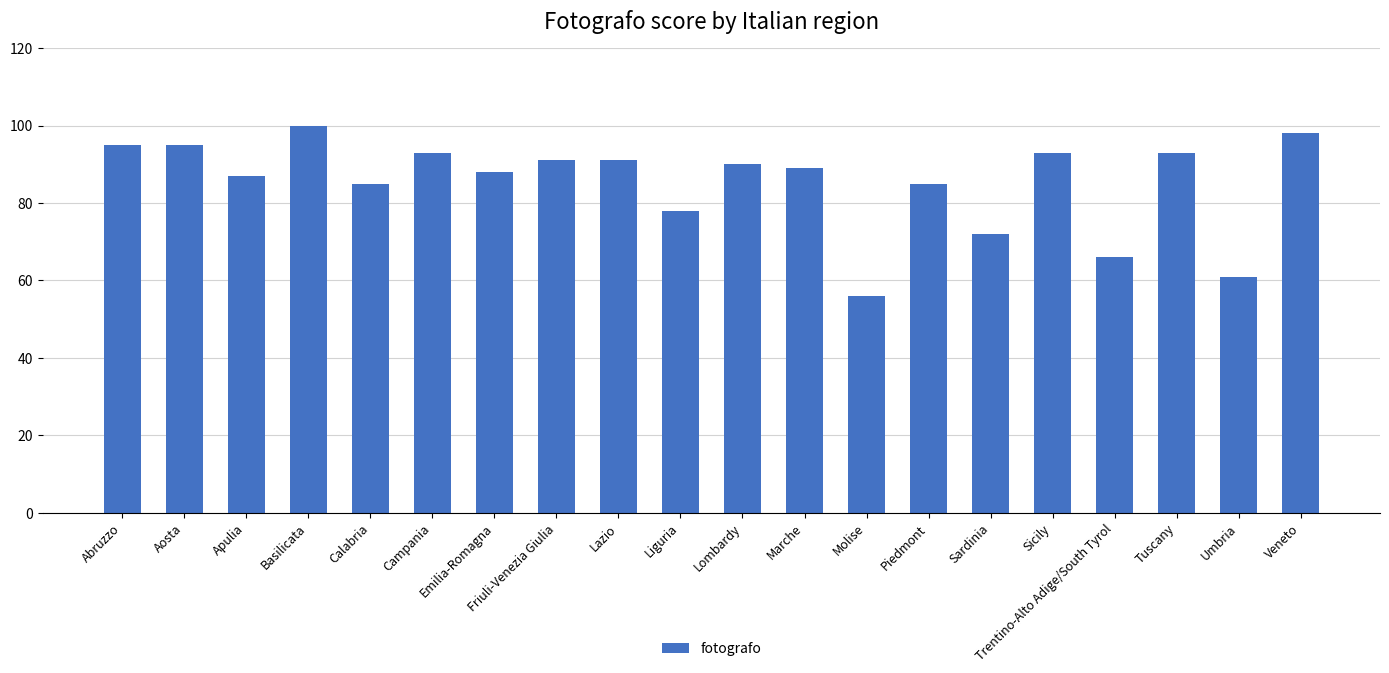

Does the chart contain stacked bars?

No